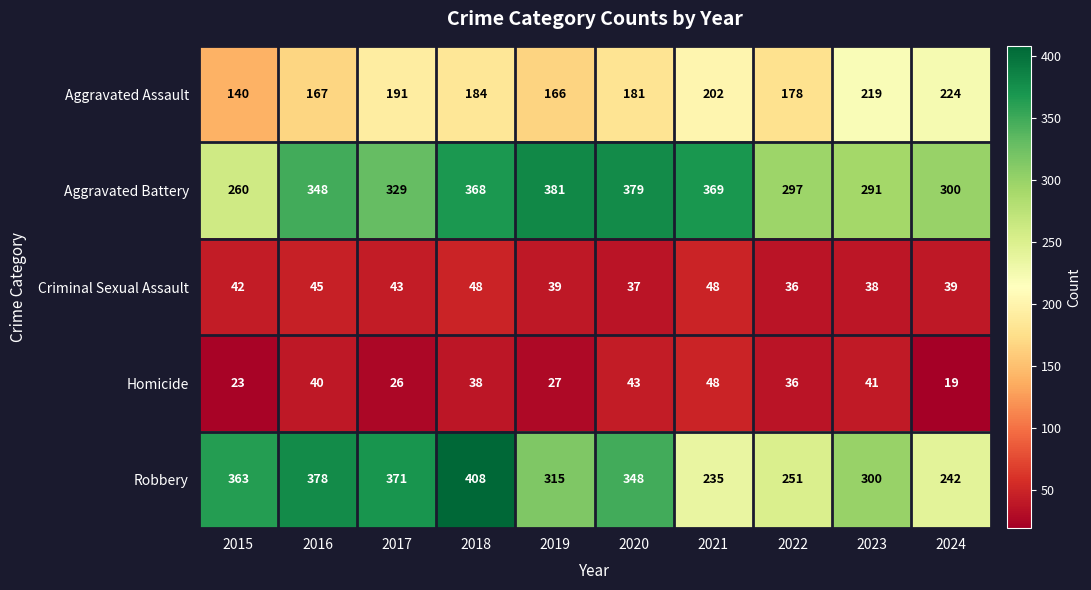

True or false: Aggravated Battery has a value of 348 at 2016.

True